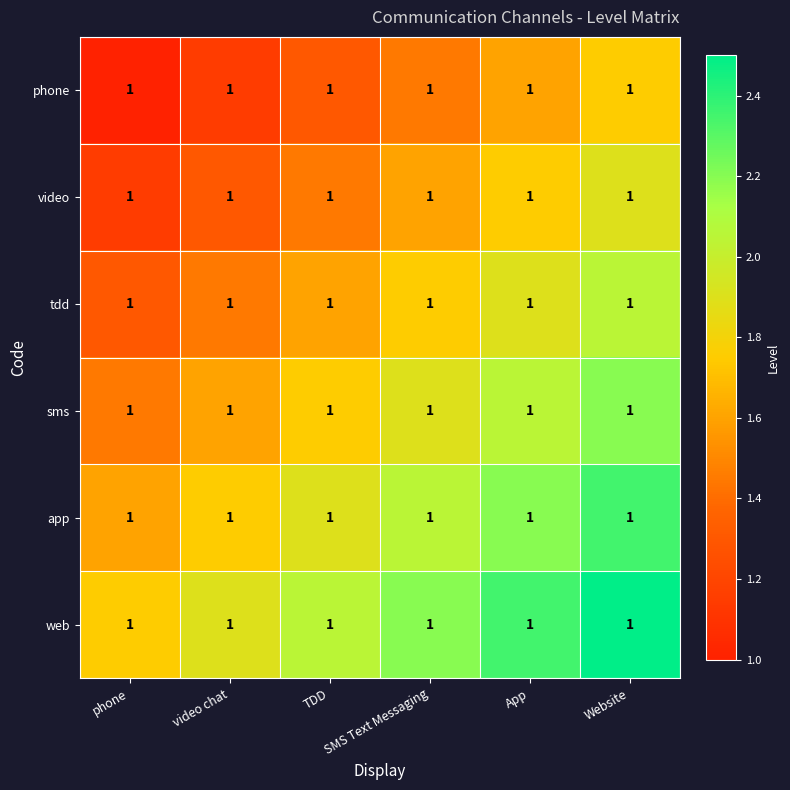

What is the spread (max minus min) of values at TDD?

0.7